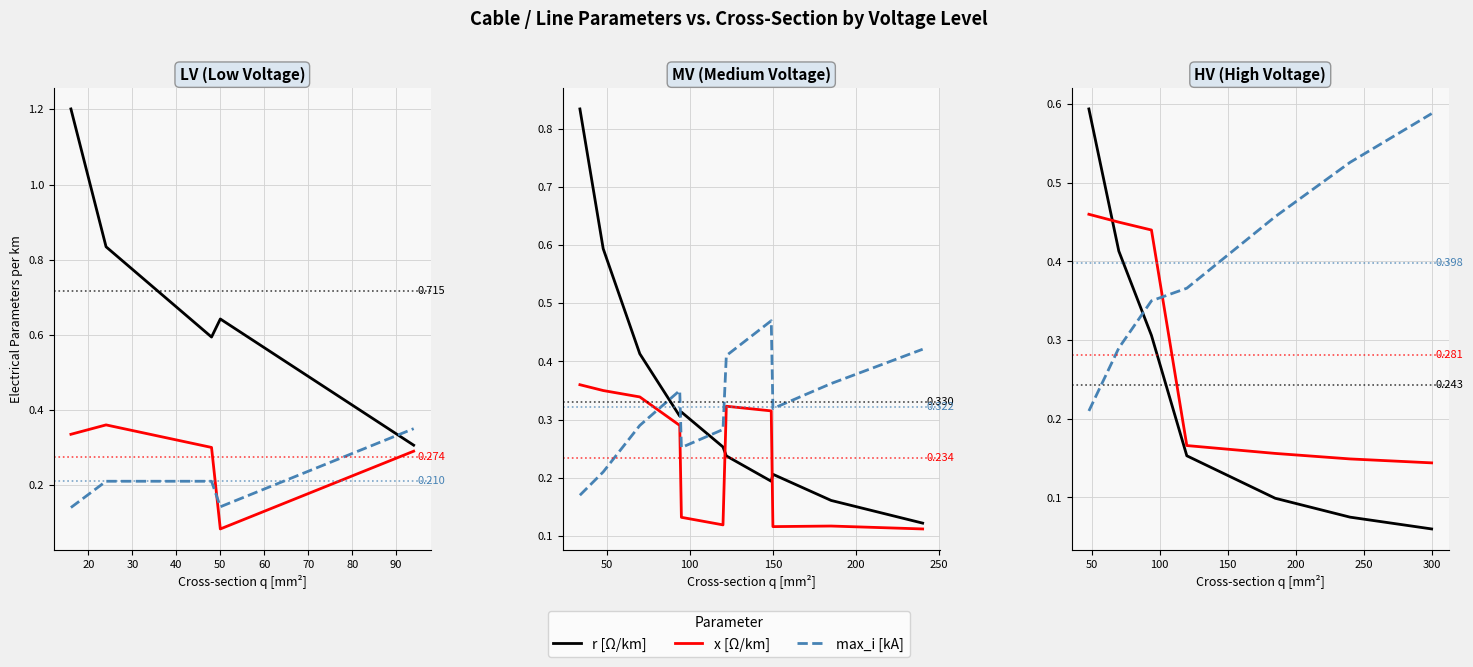

What is the difference between the highest and lowest values at 10?

0.4